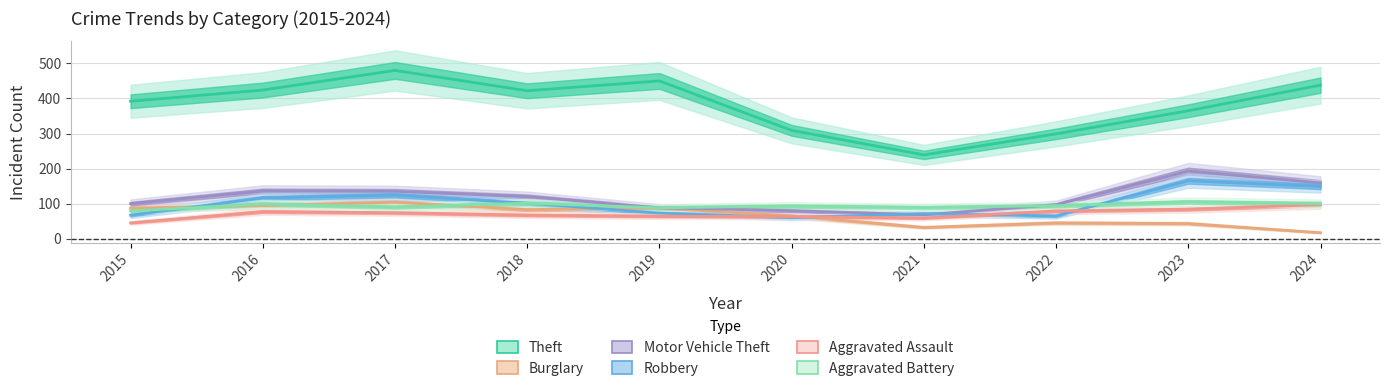

Reading left to right, list all the values displayed in this chart.

Theft: 392	424	480	422	450	309	239	299	365	438
Burglary: 87	95	104	83	87	65	32	45	43	17
Motor Vehicle Theft: 100	136	135	120	88	80	68	97	193	159
Robbery: 67	116	124	101	73	60	71	65	165	149
Aggravated Assault: 45	77	74	67	64	63	59	79	84	97
Aggravated Battery: 79	99	90	101	88	93	89	94	105	100